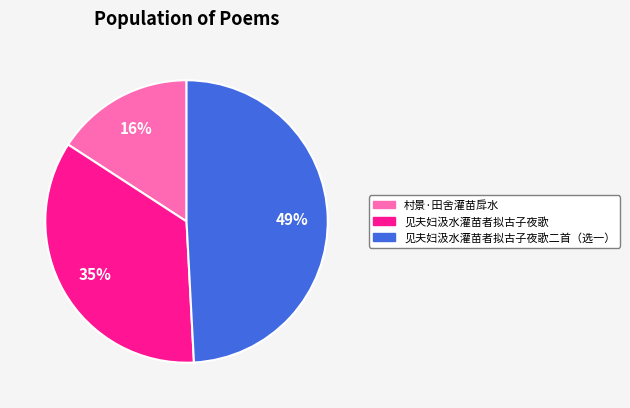

True or false: 见夫妇汲水灌苗者拟古子夜歌 accounts for 43% of the total.

False